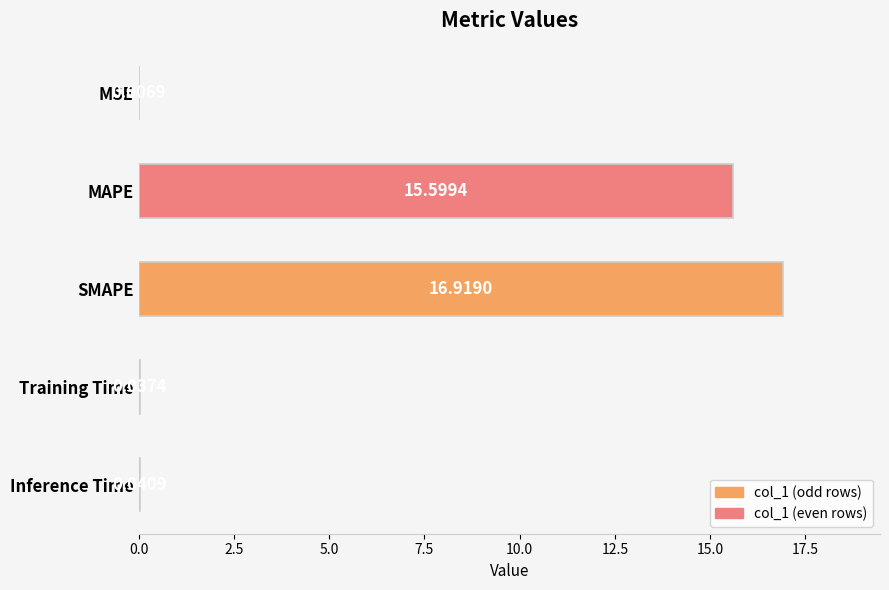

What is the sum of all values?

32.6